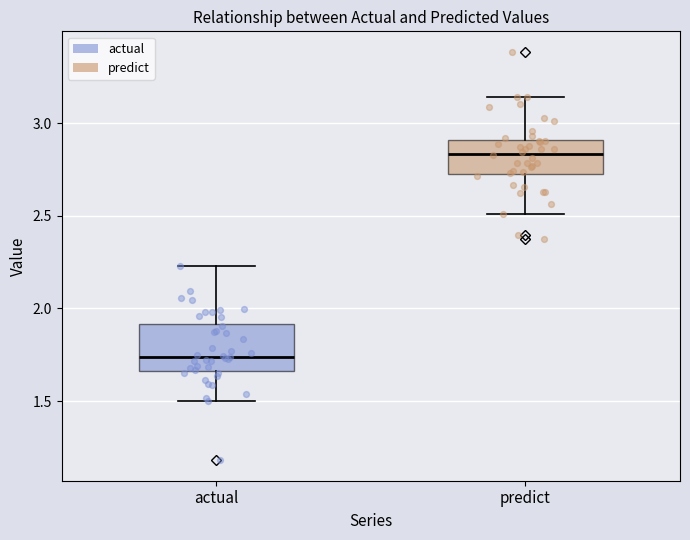

Which box has the highest median line?

predict